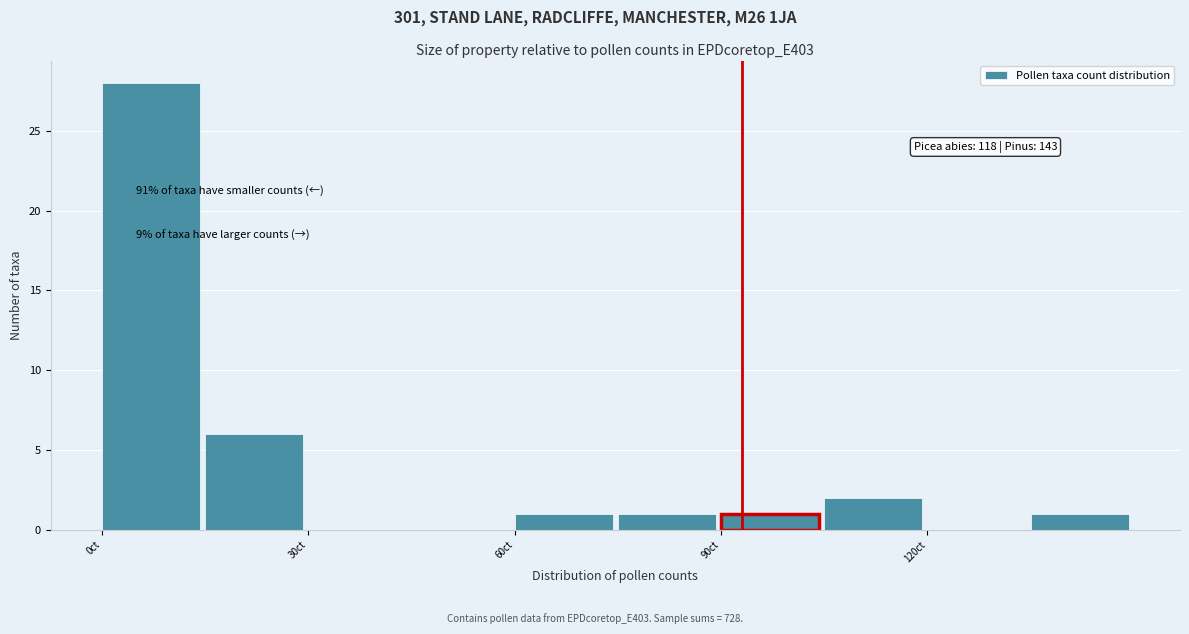

Read against the x-axis, roughly where is the centre of the tallest bar?

5